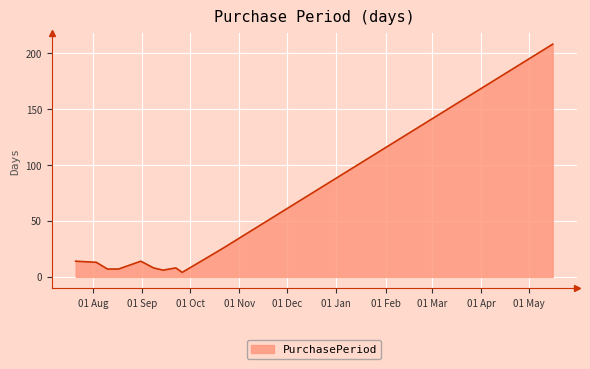

What is the maximum value shown in the chart?

208